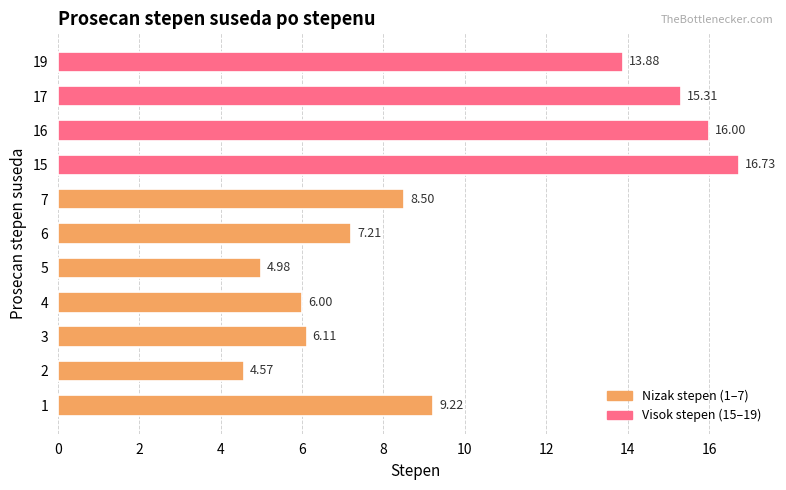

What is the sum of the values at 3 and 5?

11.1